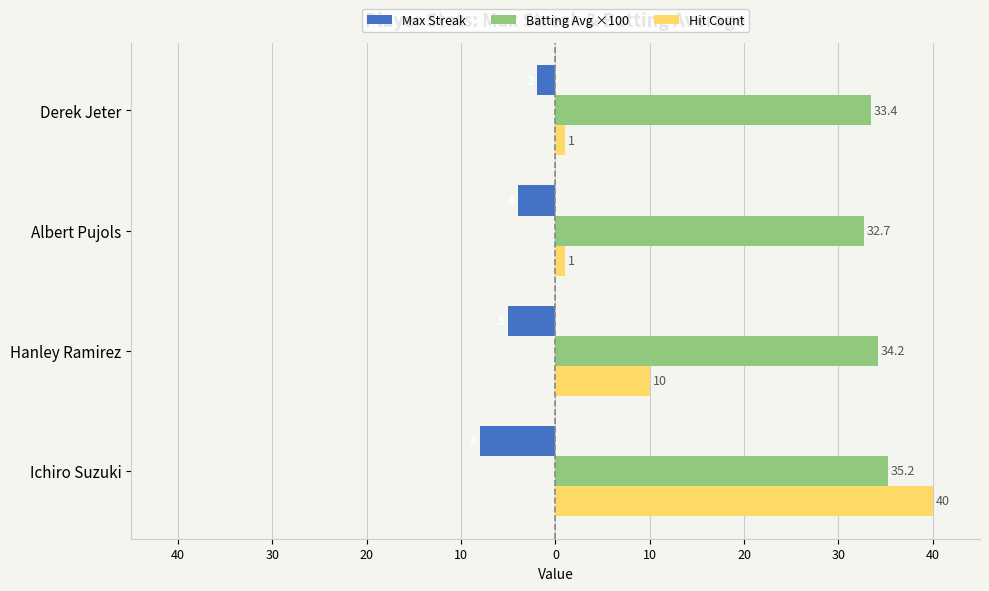

What are all the series names shown in the legend?

Max Streak, Batting Avg ×100, Hit Count